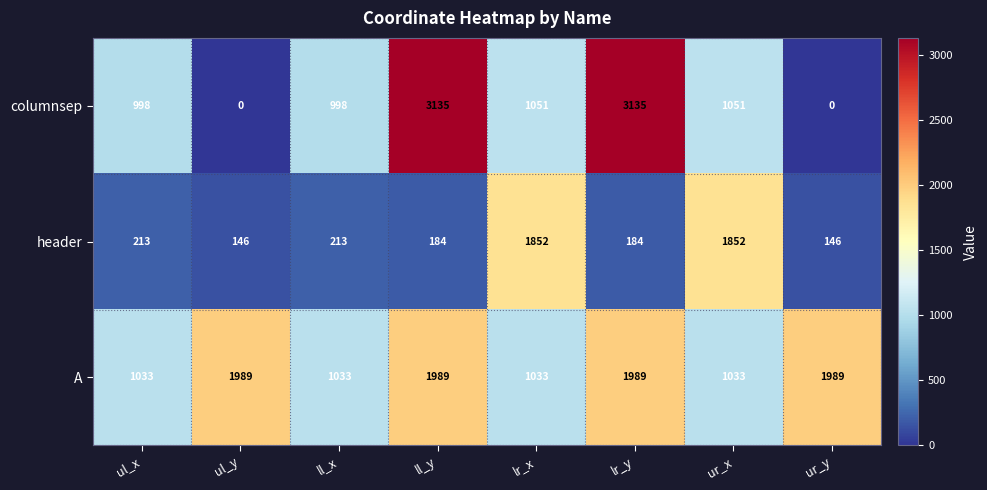

Read the A value at ur_x, to the nearest 50.

1050